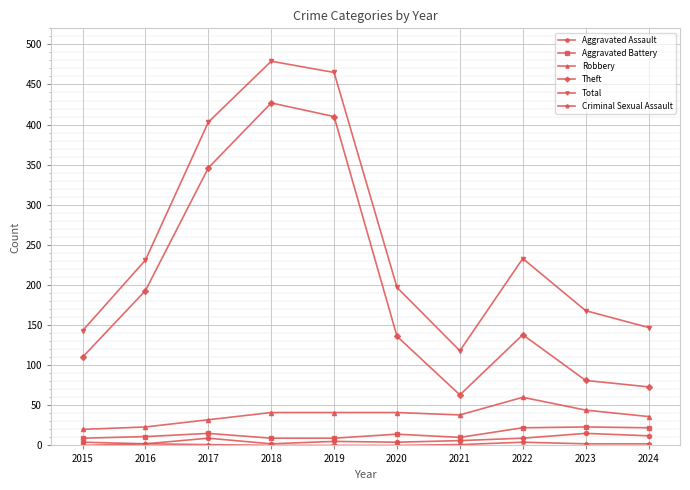

True or false: Theft has more than 1 points higher than both neighbors.

True